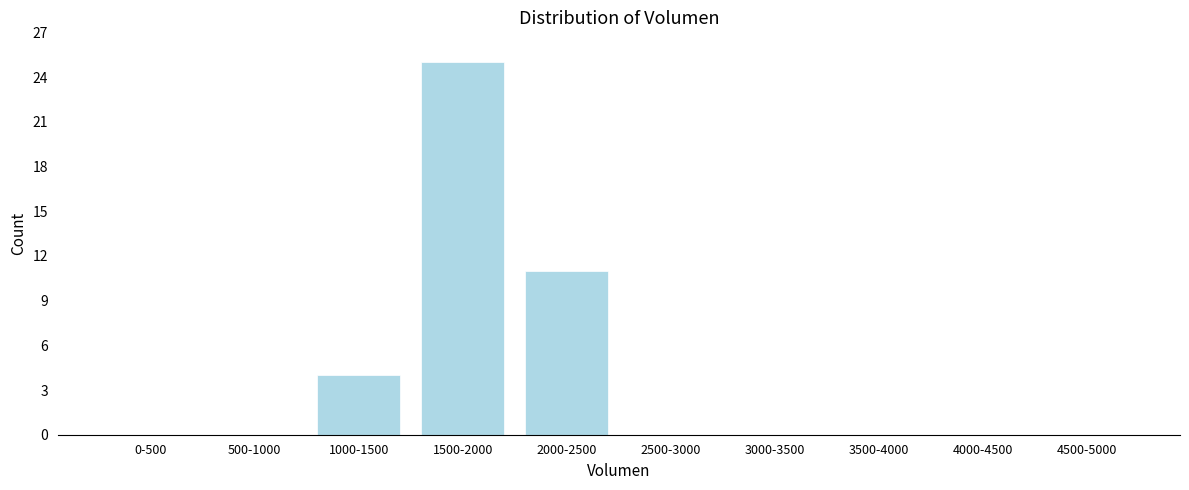

Reading right to left, list all the values displayed in this chart.

4500-5000=0	4000-4500=0	3500-4000=0	3000-3500=0	2500-3000=0	2000-2500=11	1500-2000=25	1000-1500=4	500-1000=0	0-500=0